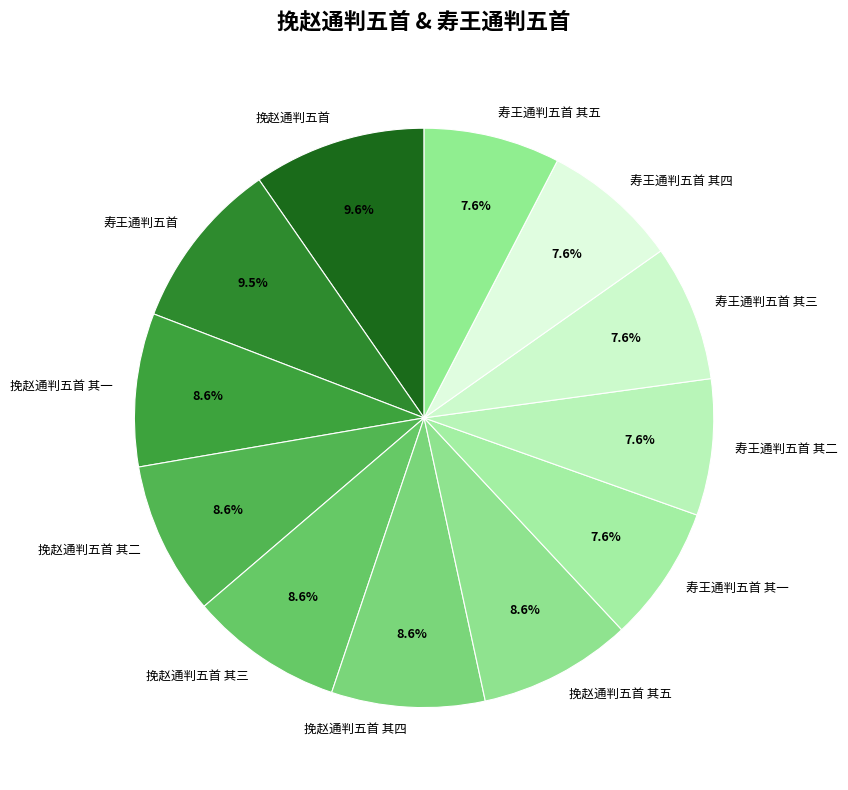

Is it true that 挽赵通判五首 其五 is 9% of the pie?

True